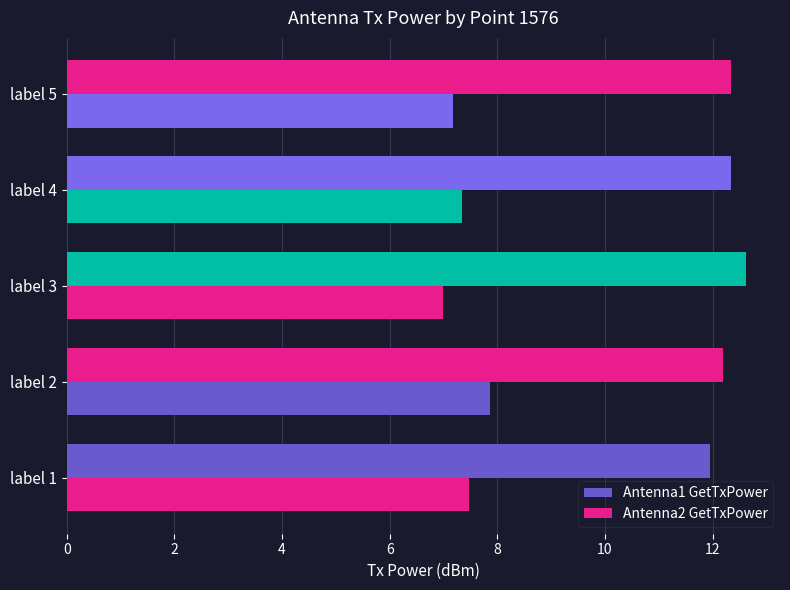

What is the difference between the maximum and minimum values in the Antenna1 GetTxPower series?

0.7